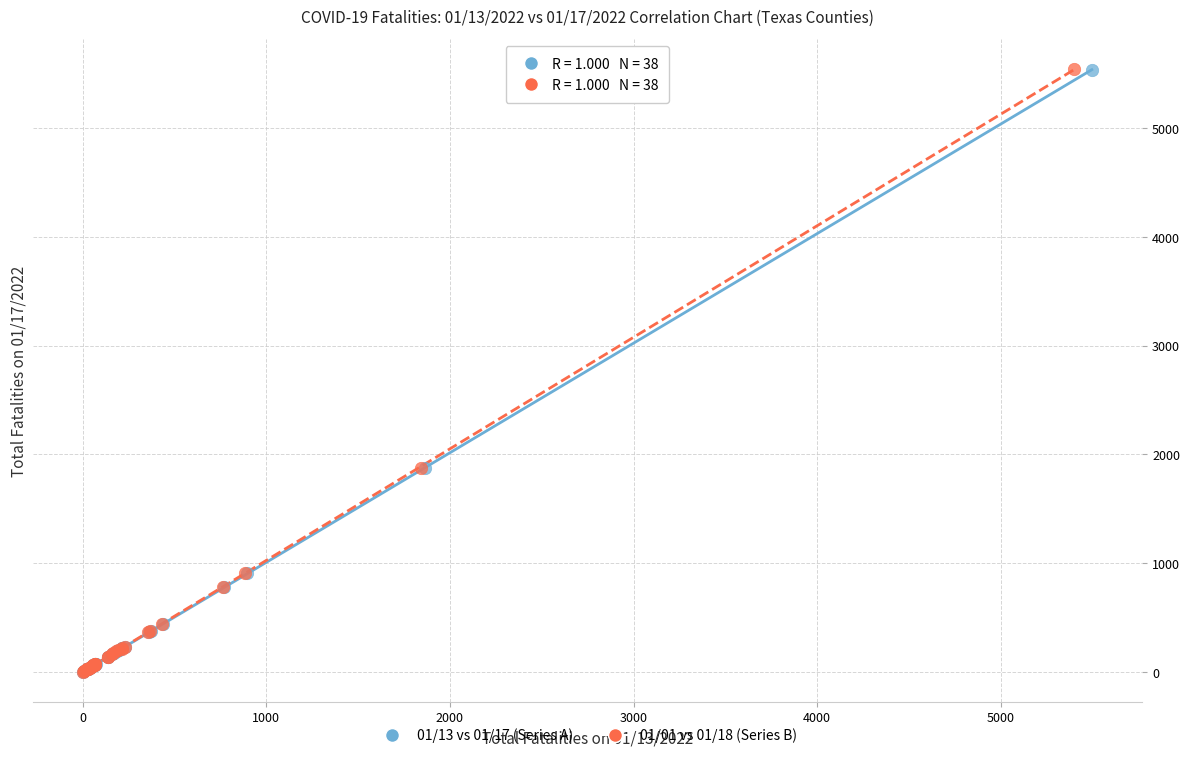

Which series has the widest spread of Y values?

01/01 vs 01/18 (Series B)